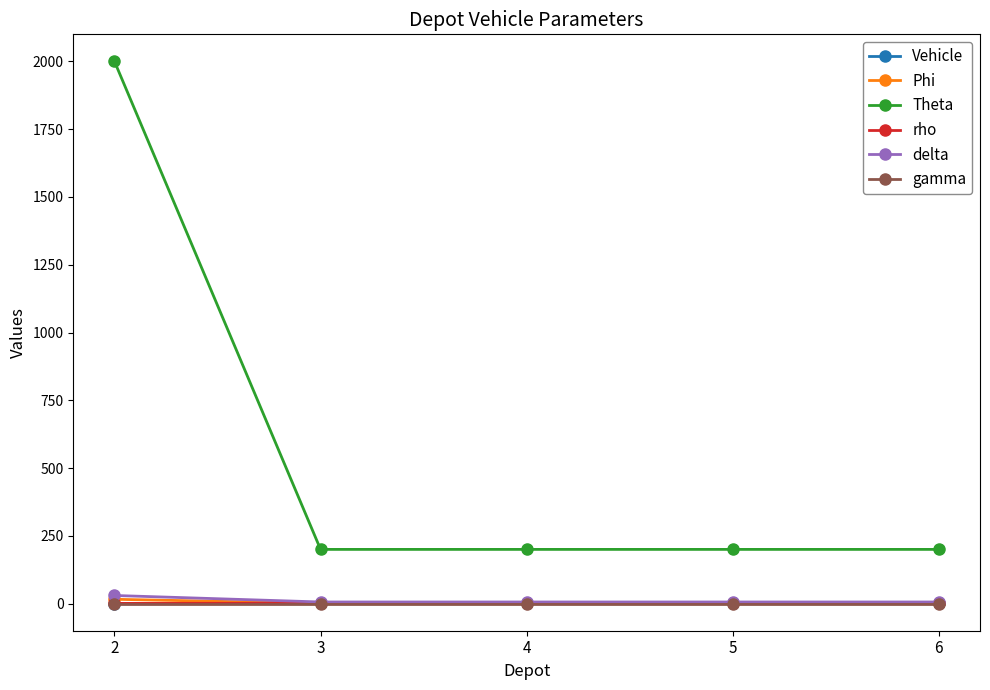

What is the maximum value shown in the chart?

2000.0